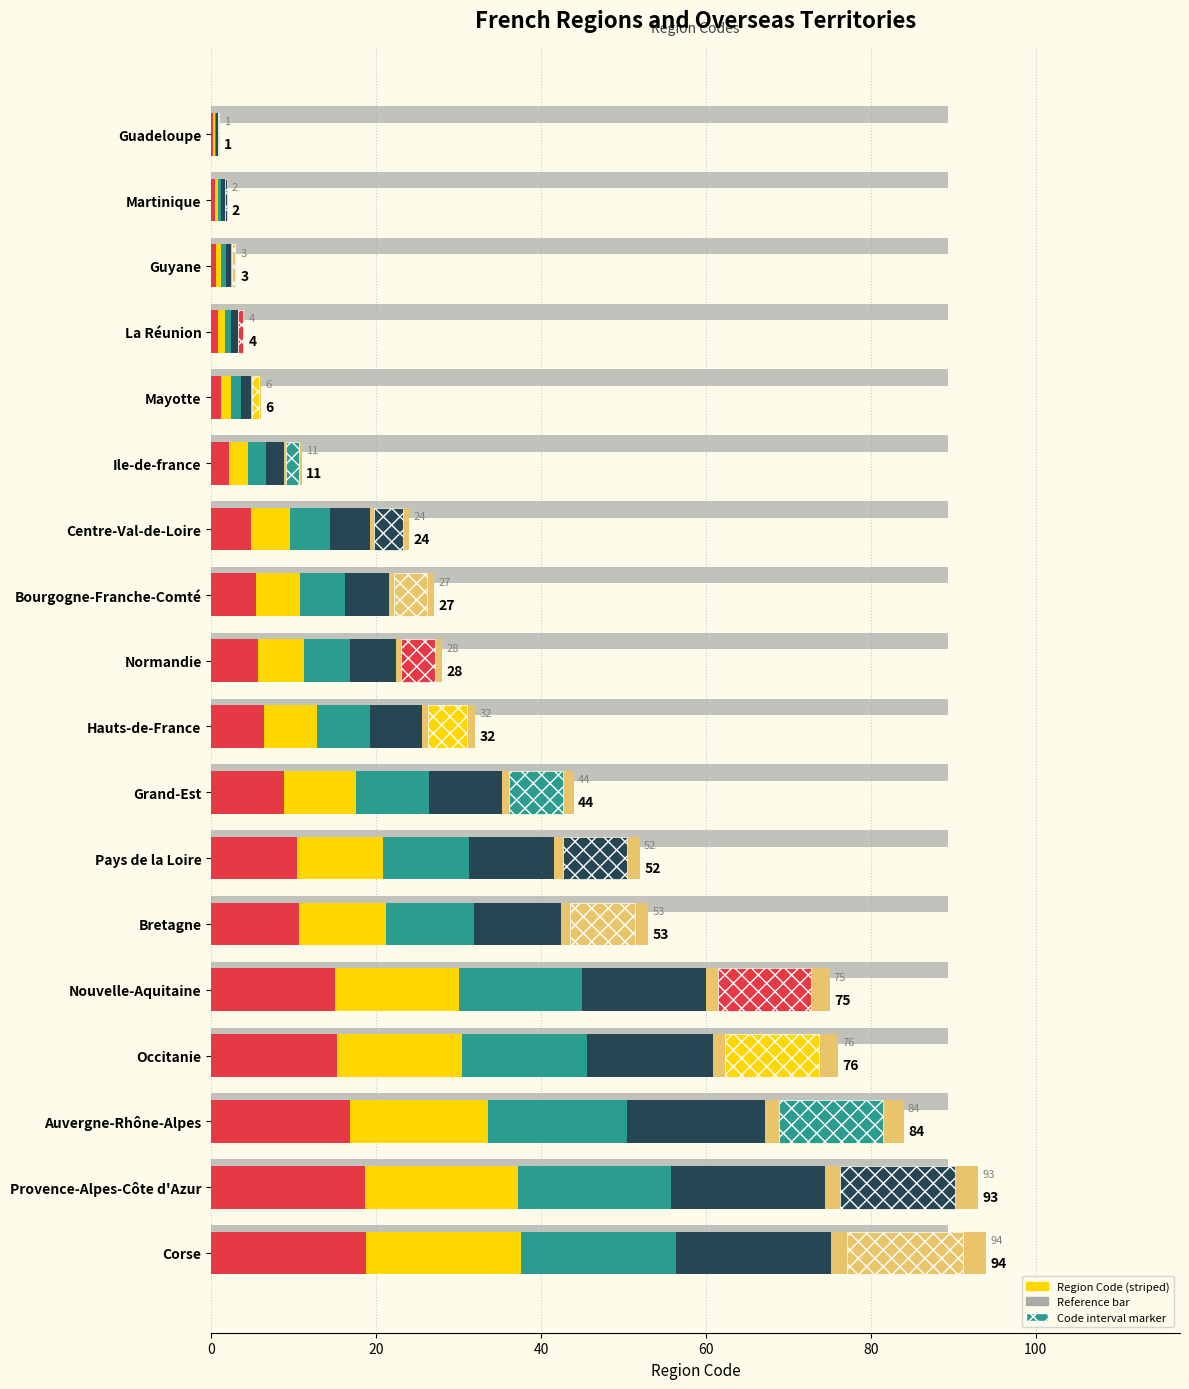

What position from the left is 80?

5